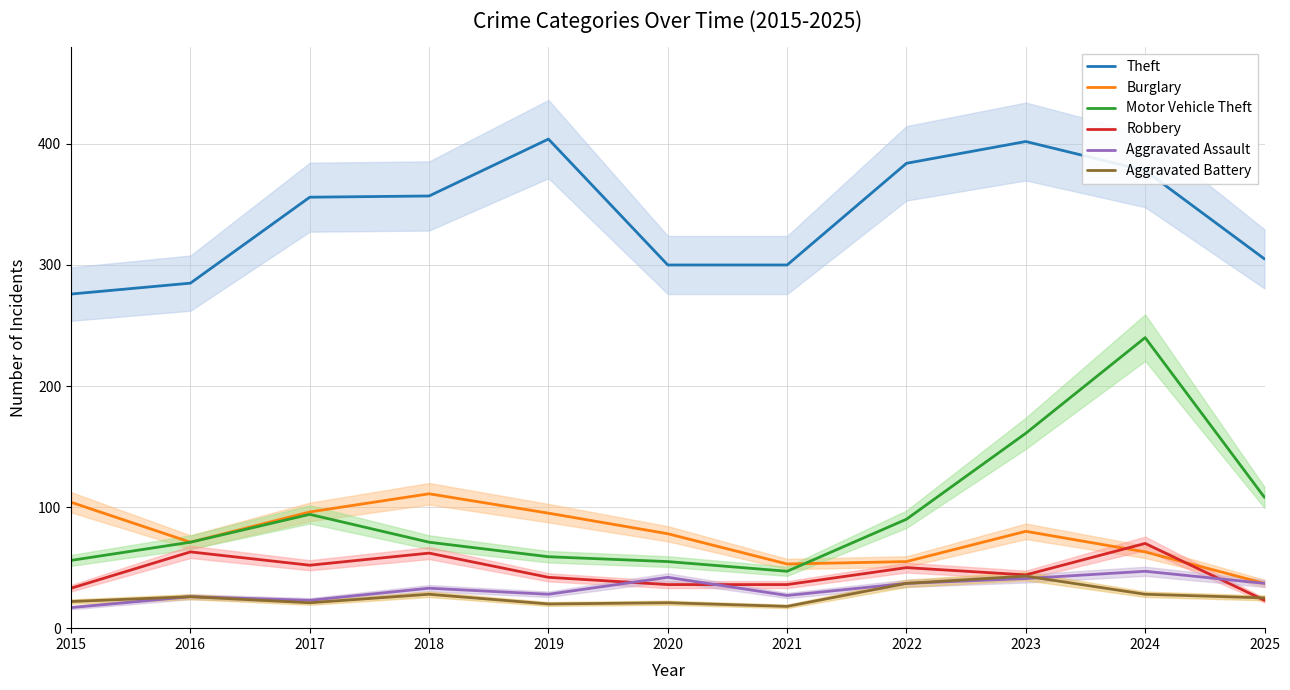

What is the lowest value of the Theft series?

276